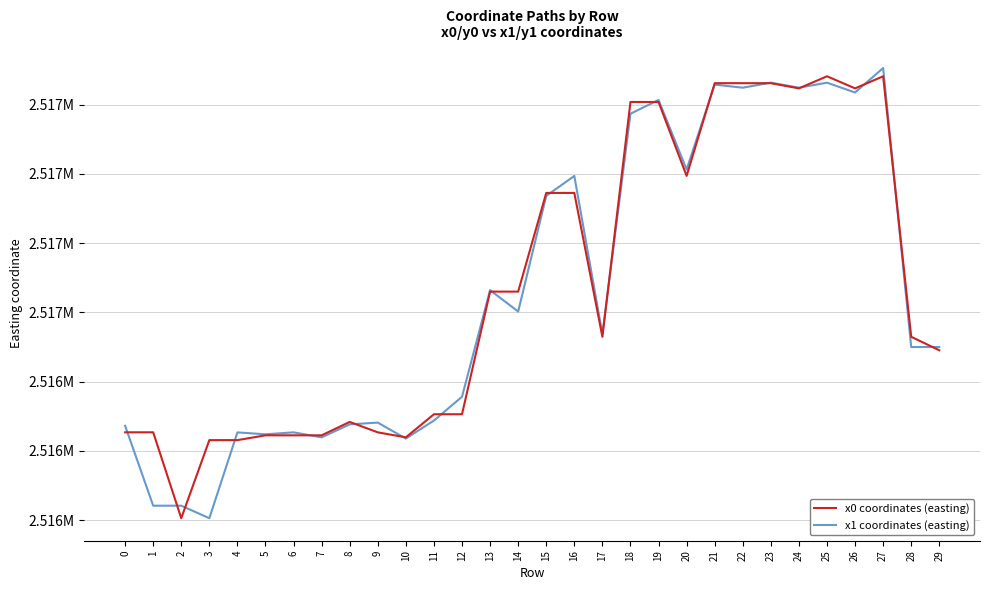

How many times do x0 coordinates (easting) and x1 coordinates (easting) cross each other?

18